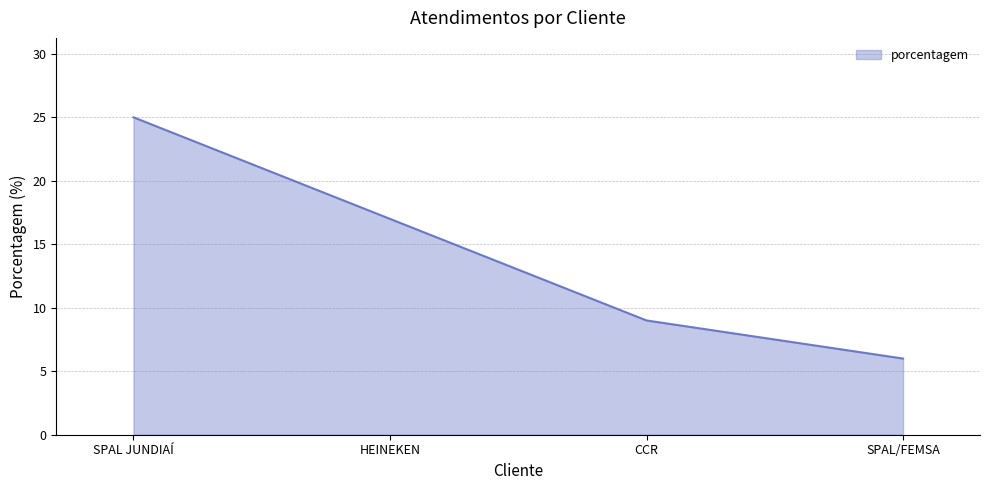

Approximately how many times larger is the value at CCR compared to SPAL/FEMSA?

1.5